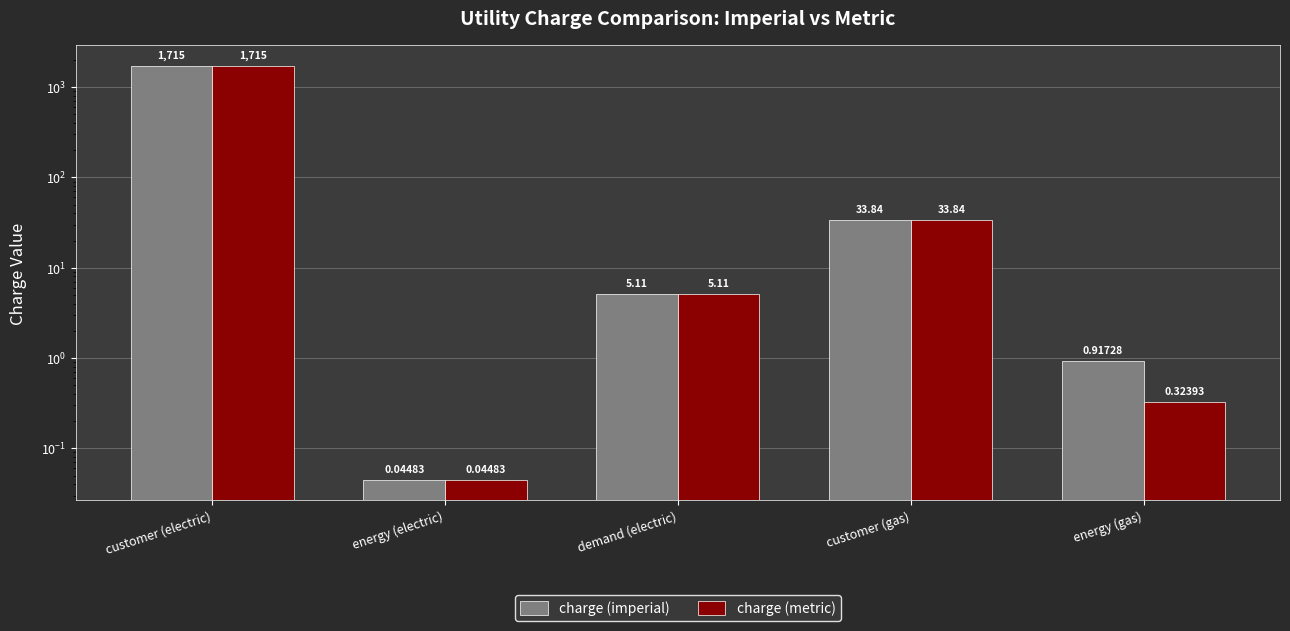

Rank the categories by charge (metric) value from lowest to highest.

energy (electric), energy (gas), demand (electric), customer (gas), customer (electric)